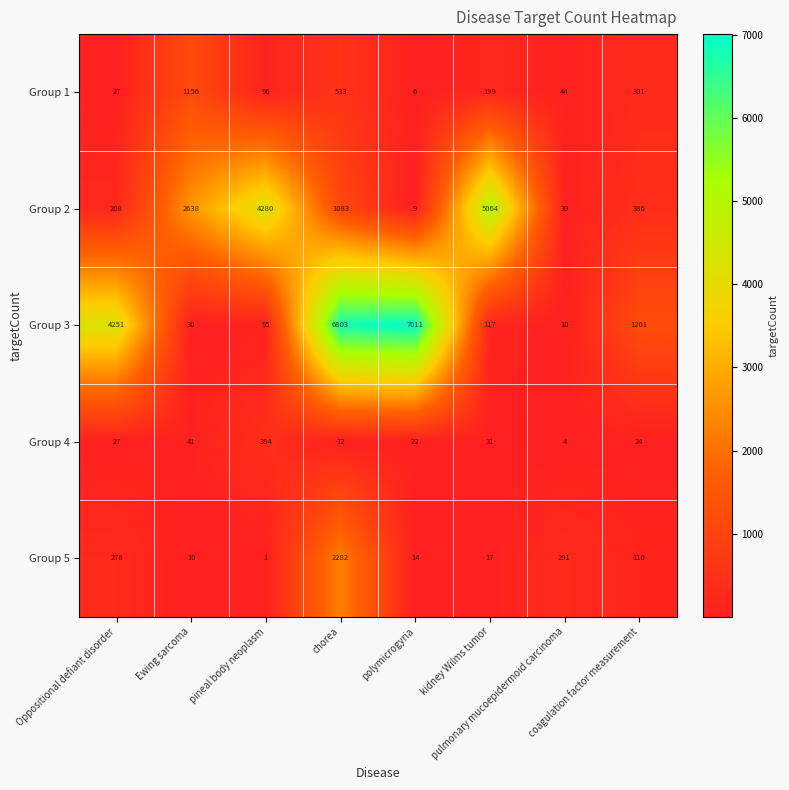

What is the difference between the maximum and second lowest values in the Group 5 series?

2272